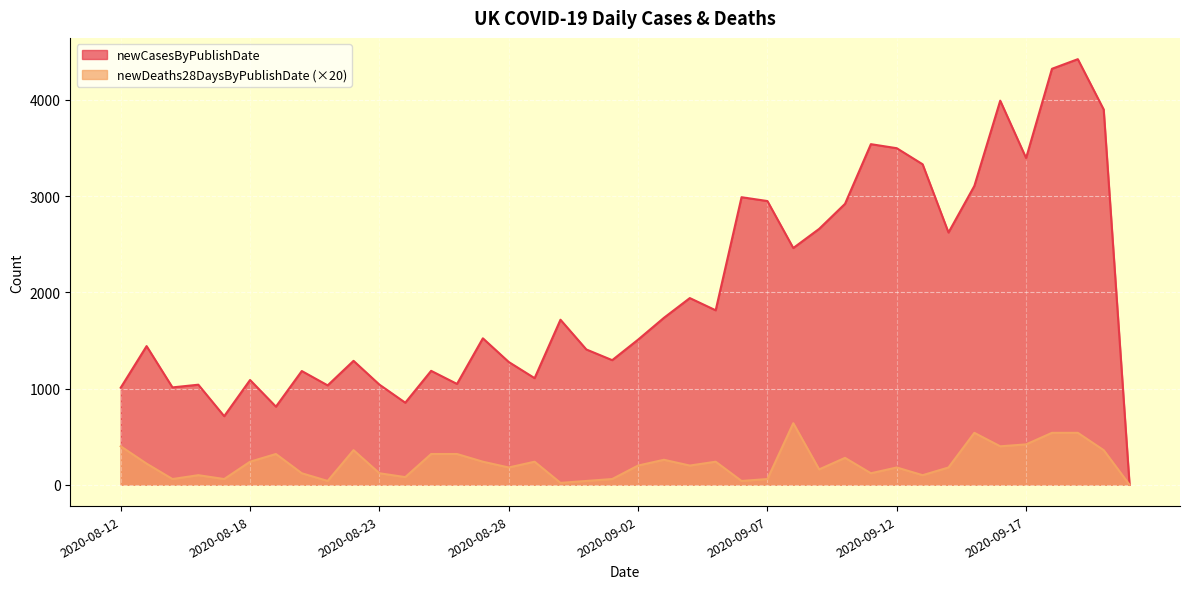

Which series has the largest total across all categories?

newCasesByPublishDate